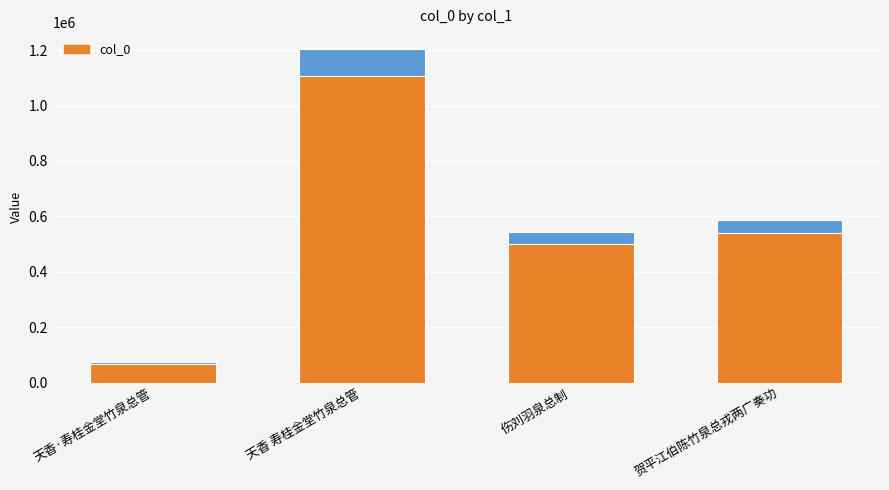

Does the chart contain any negative values?

No